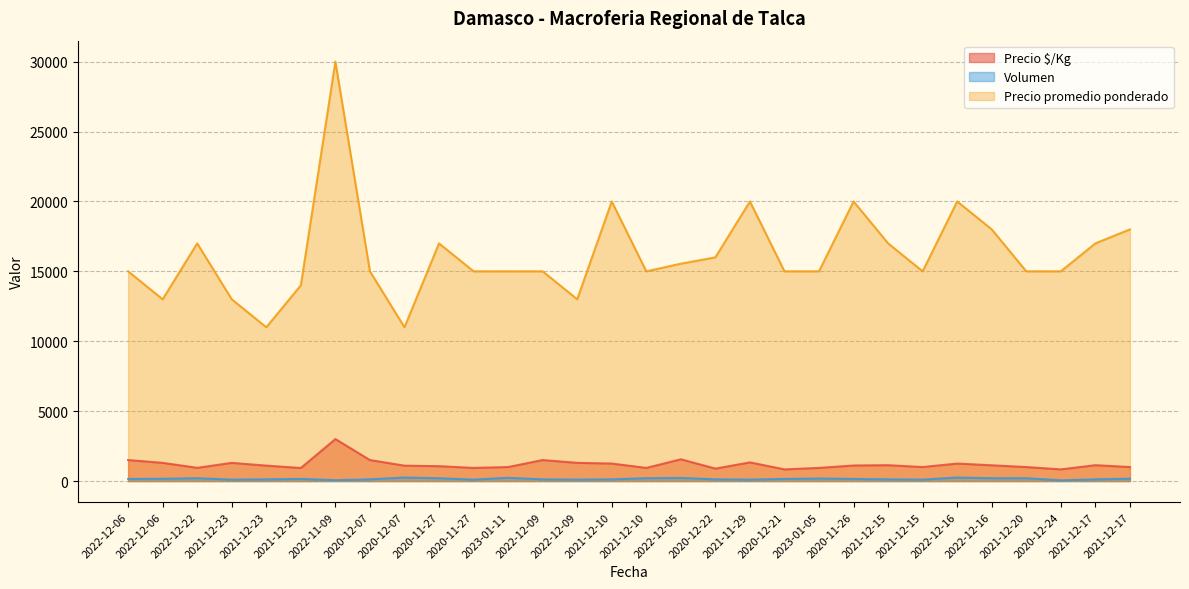

What is the total value across all series at 2022-12-09?

16620